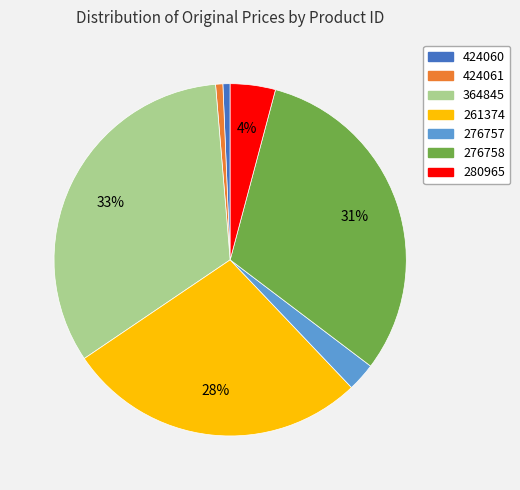

Which category has the biggest portion of the pie?

364845